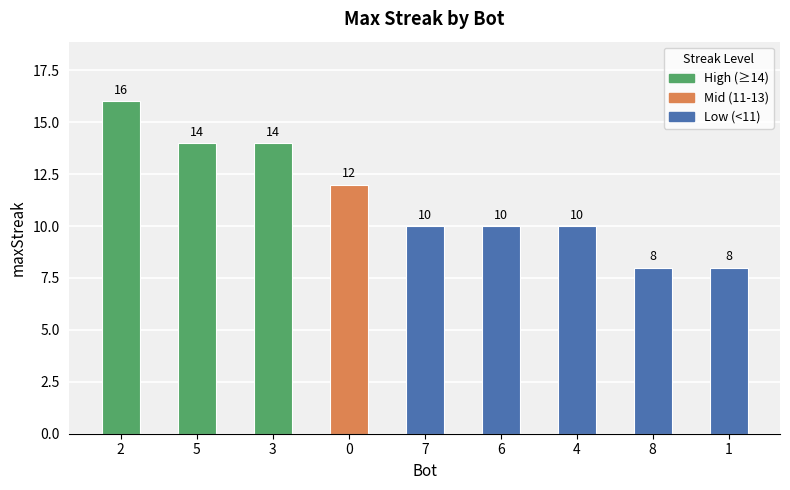

Which category has the highest value across all series?

2